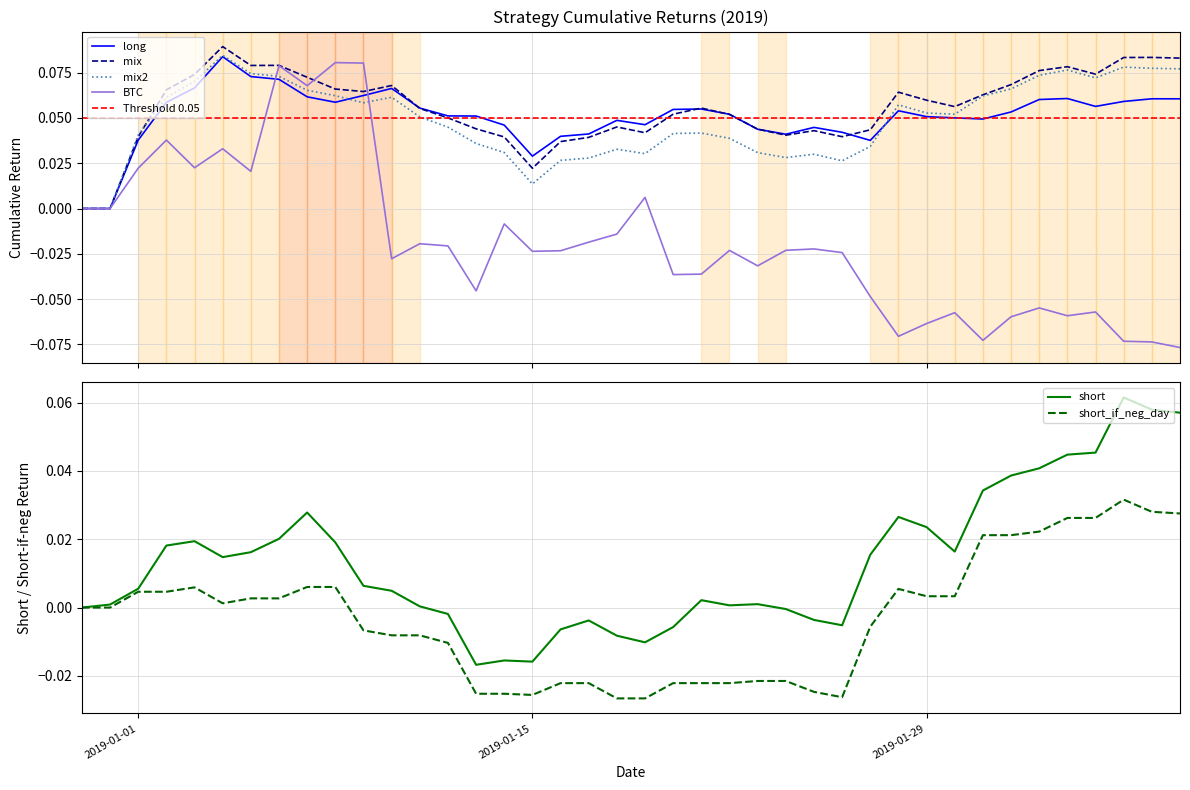

Reading left to right, what are all the values shown in this chart?

BTC: 0.0	0.0	0.0	0.0	0.0	0.0	0.0	0.1	0.1	0.1	0.1	-0.0	-0.0	-0.0	-0.0	-0.0	-0.0	-0.0	-0.0	-0.0	0.0	-0.0	-0.0	-0.0	-0.0	-0.0	-0.0	-0.0	-0.0	-0.1	-0.1	-0.1	-0.1	-0.1	-0.1	-0.1	-0.1	-0.1	-0.1	-0.1
long: 0.0	0.0	0.0	0.1	0.1	0.1	0.1	0.1	0.1	0.1	0.1	0.1	0.1	0.1	0.1	0.0	0.0	0.0	0.0	0.0	0.0	0.1	0.1	0.1	0.0	0.0	0.0	0.0	0.0	0.1	0.1	0.1	0.0	0.1	0.1	0.1	0.1	0.1	0.1	0.1
short: 0.0	0.0	0.0	0.0	0.0	0.0	0.0	0.0	0.0	0.0	0.0	0.0	0.0	-0.0	-0.0	-0.0	-0.0	-0.0	-0.0	-0.0	-0.0	-0.0	0.0	0.0	0.0	-0.0	-0.0	-0.0	0.0	0.0	0.0	0.0	0.0	0.0	0.0	0.0	0.0	0.1	0.1	0.1
mix: 0.0	0.0	0.0	0.1	0.1	0.1	0.1	0.1	0.1	0.1	0.1	0.1	0.1	0.0	0.0	0.0	0.0	0.0	0.0	0.0	0.0	0.1	0.1	0.1	0.0	0.0	0.0	0.0	0.0	0.1	0.1	0.1	0.1	0.1	0.1	0.1	0.1	0.1	0.1	0.1
mix2: 0.0	0.0	0.0	0.1	0.1	0.1	0.1	0.1	0.1	0.1	0.1	0.1	0.1	0.0	0.0	0.0	0.0	0.0	0.0	0.0	0.0	0.0	0.0	0.0	0.0	0.0	0.0	0.0	0.0	0.1	0.1	0.1	0.1	0.1	0.1	0.1	0.1	0.1	0.1	0.1
short_if_neg_day: 0.0	0.0	0.0	0.0	0.0	0.0	0.0	0.0	0.0	0.0	-0.0	-0.0	-0.0	-0.0	-0.0	-0.0	-0.0	-0.0	-0.0	-0.0	-0.0	-0.0	-0.0	-0.0	-0.0	-0.0	-0.0	-0.0	-0.0	0.0	0.0	0.0	0.0	0.0	0.0	0.0	0.0	0.0	0.0	0.0